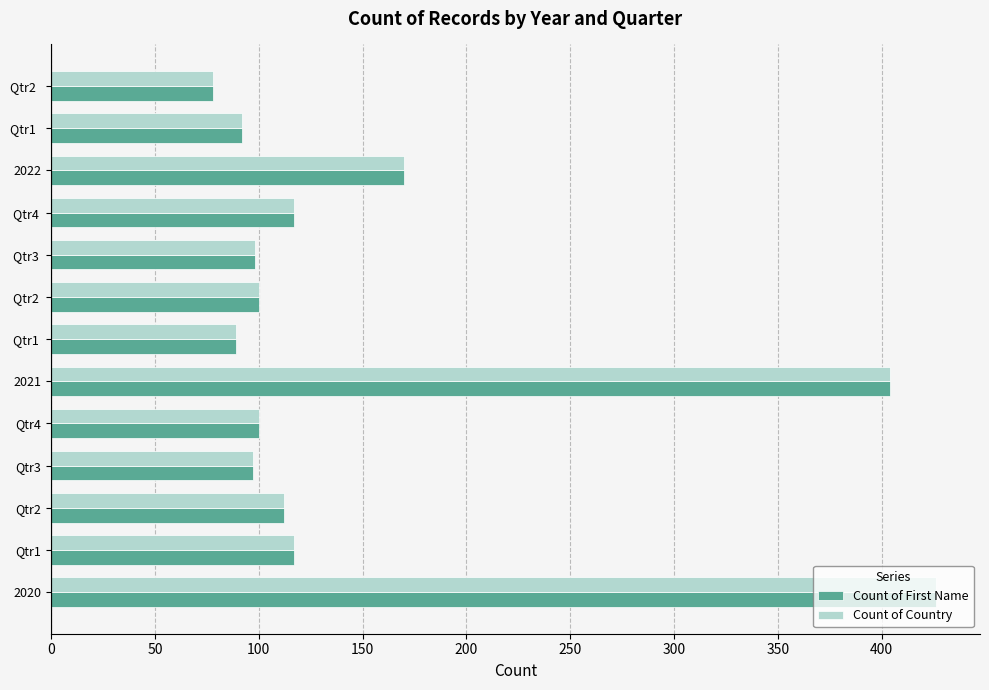

Where is Count of First Name nearest to the value 252?

2022